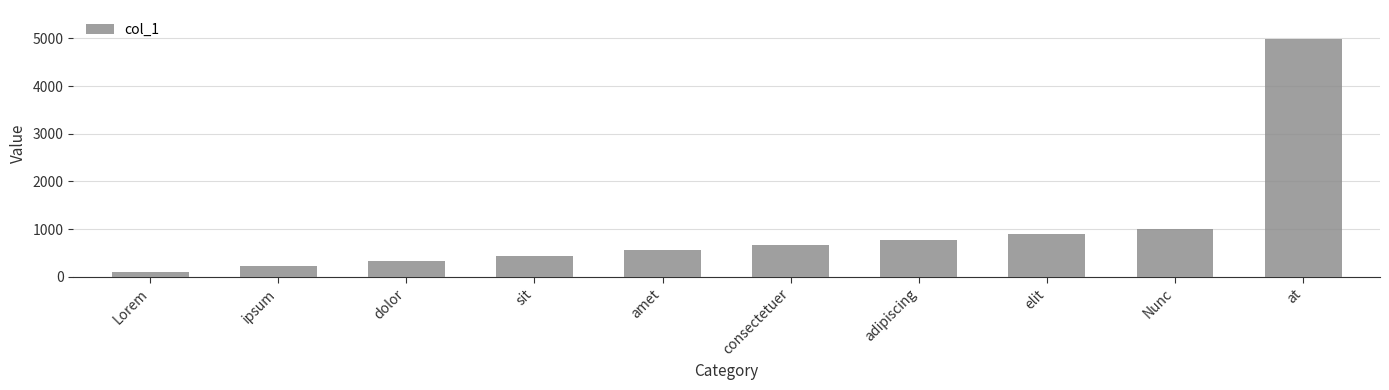

List the labels in order of value, largest first.

at, Nunc, elit, adipiscing, consectetuer, amet, sit, dolor, ipsum, Lorem